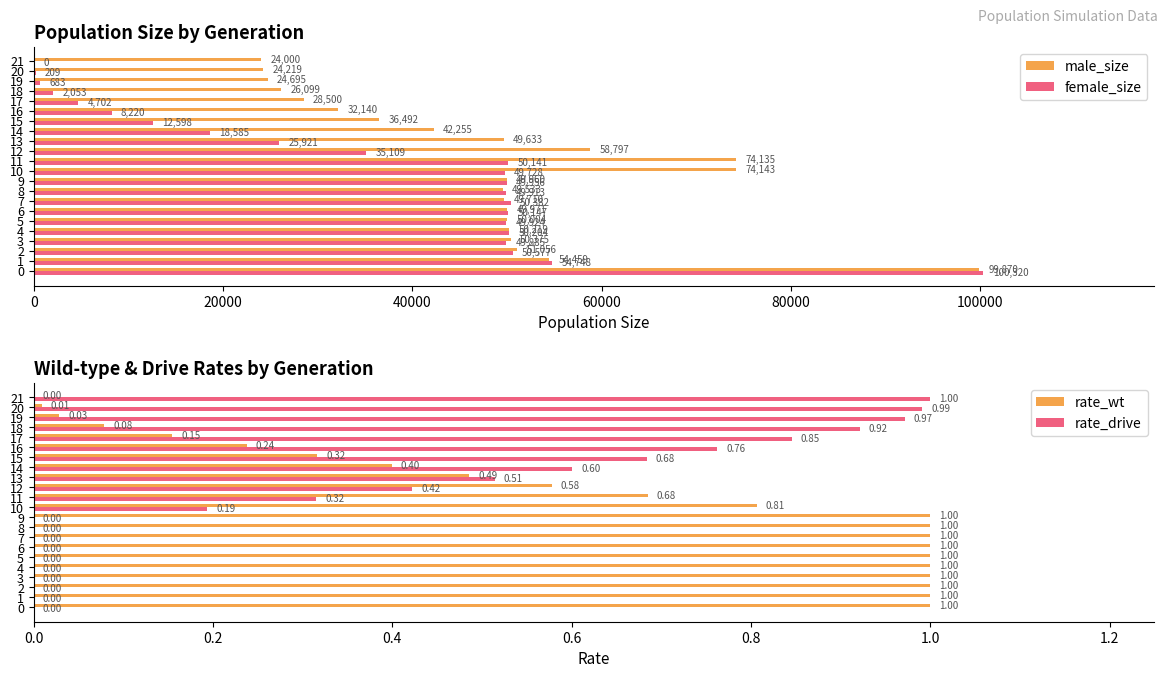

Which series changed the most between 11 and 15?

male_size